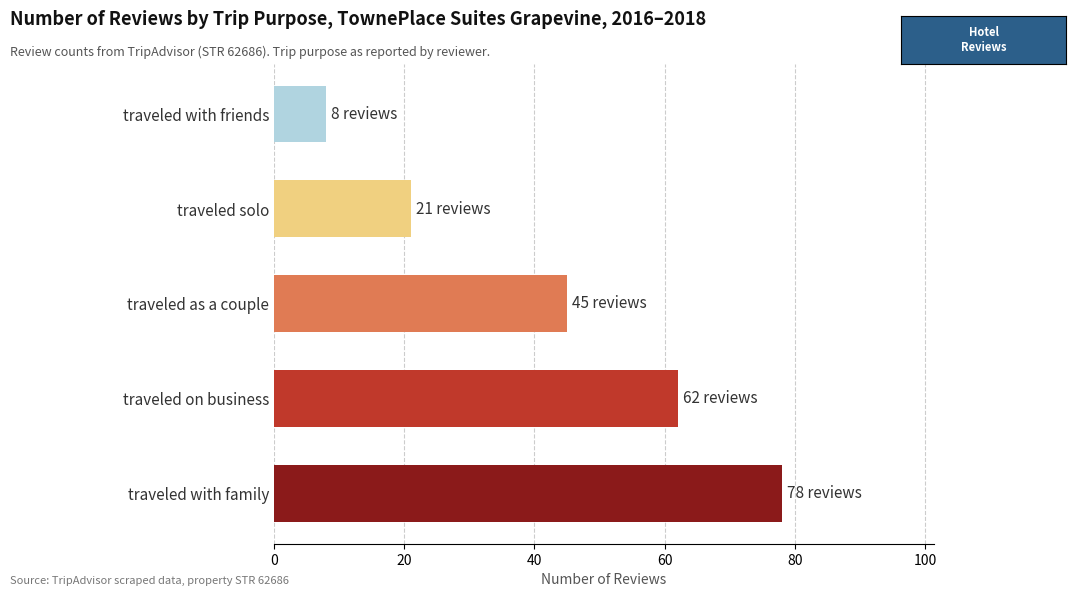

At which label is the value closest to 43?

traveled as a couple